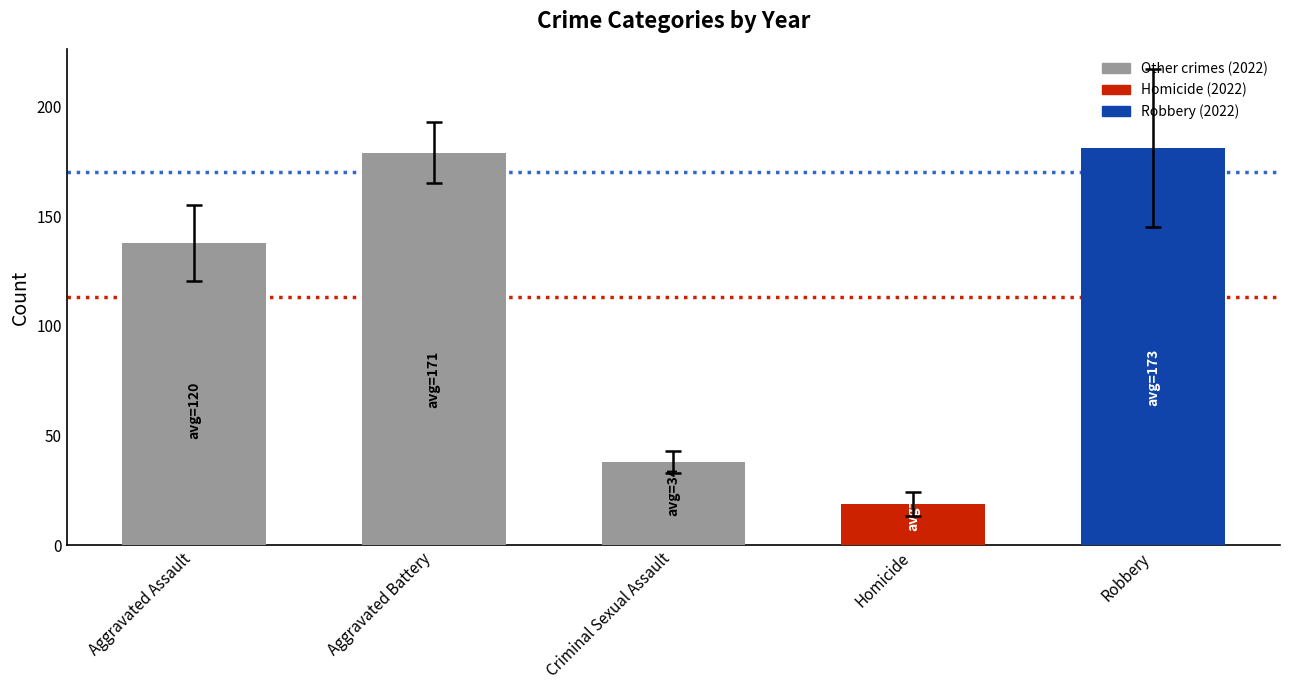

Rank the categories by value from highest to lowest.

Robbery, Aggravated Battery, Aggravated Assault, Criminal Sexual Assault, Homicide